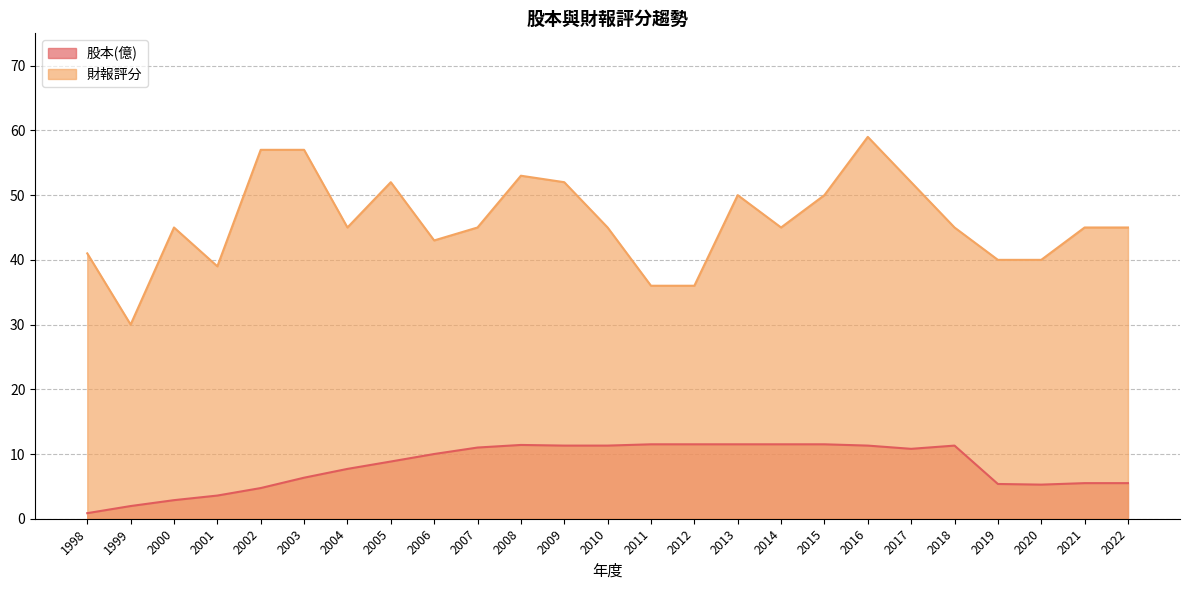

What is the value of the 財報評分 point at the 24th from the left?

45.0